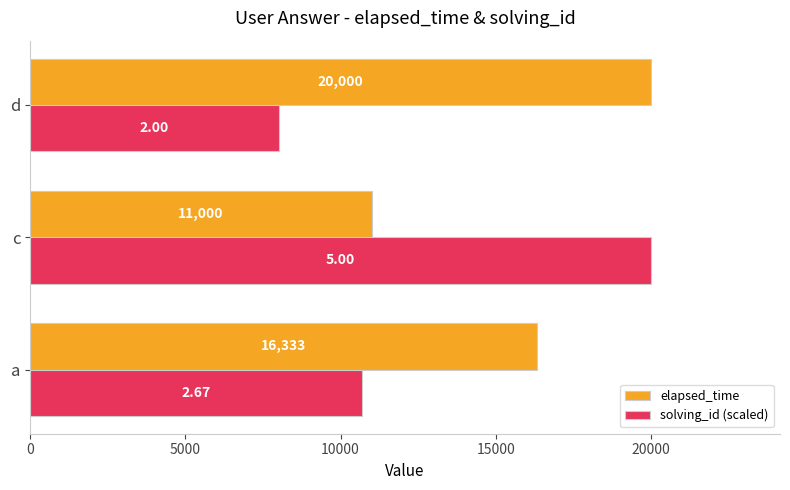

At which label does solving_id (scaled) reach its minimum?

d